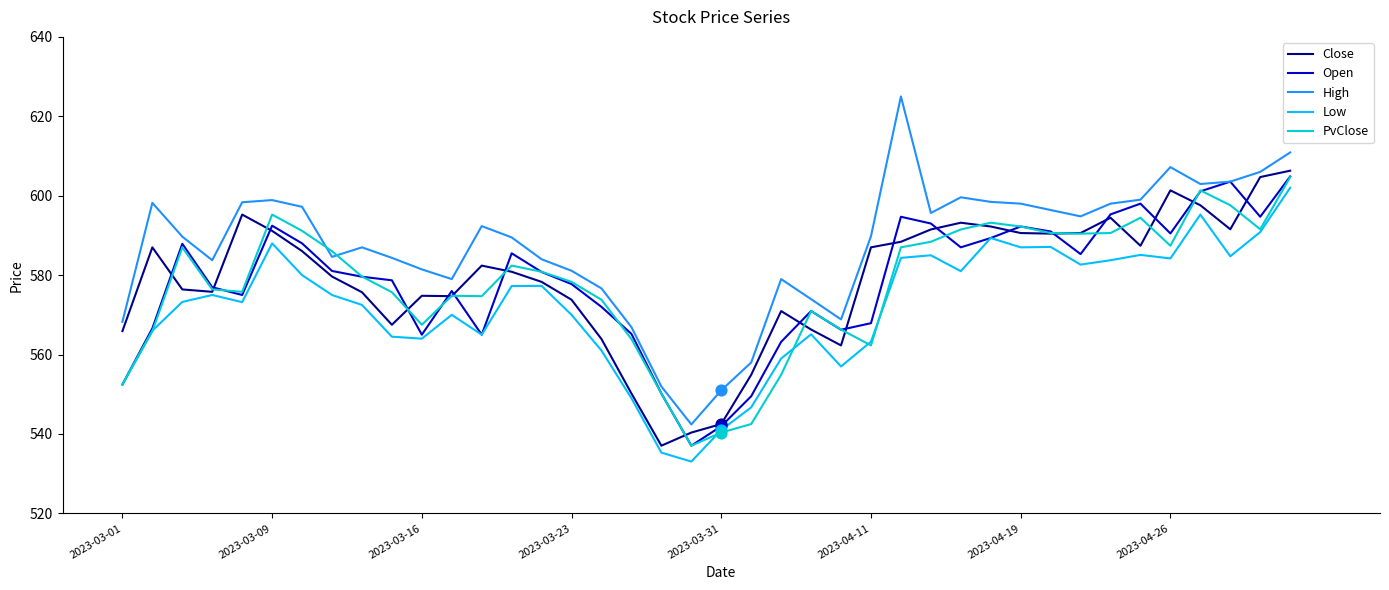

Which series has the widest spread of values?

High